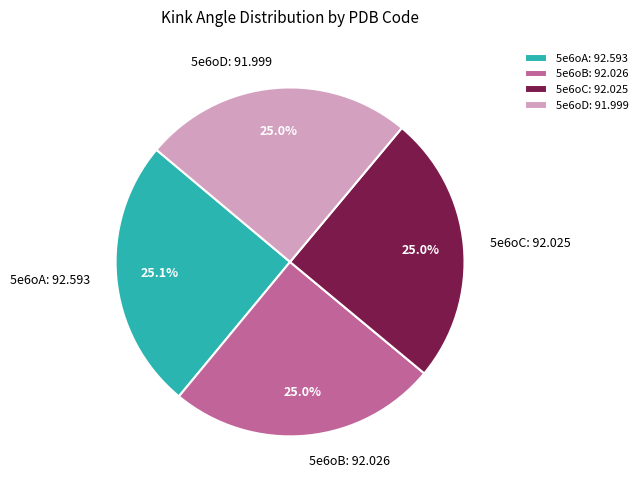

What portion of the pie excludes 5e6oD?

75.0%